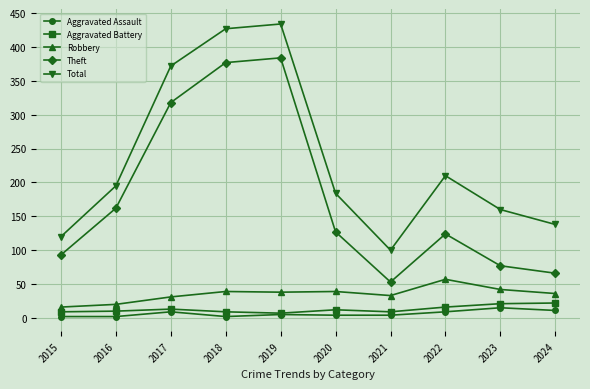

What are all the series names shown in the legend?

Aggravated Assault, Aggravated Battery, Robbery, Theft, Total